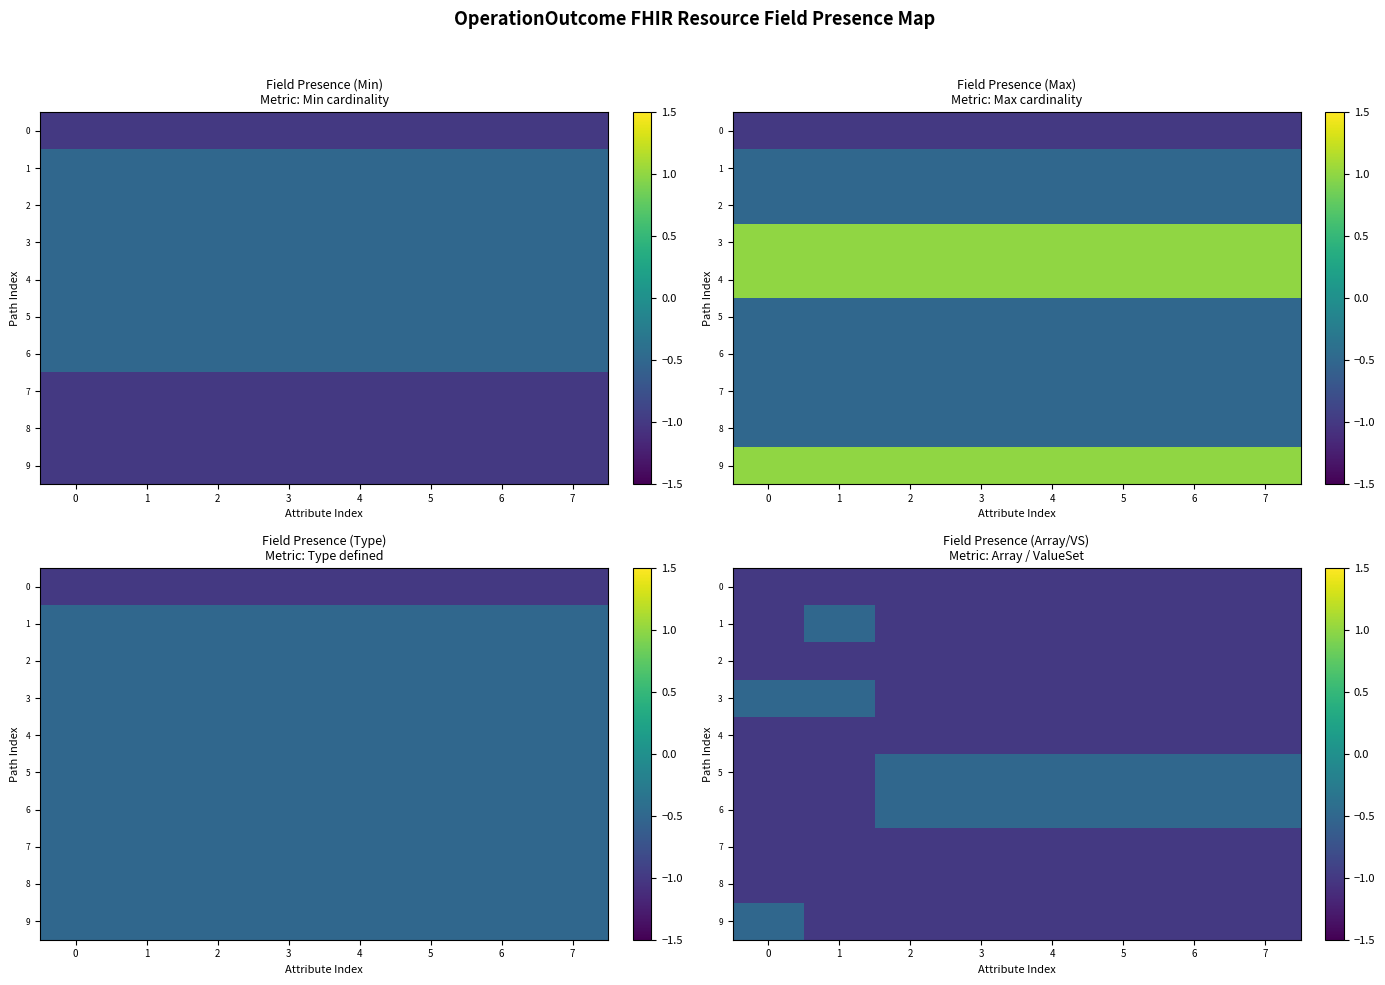

True or false: 9 has a value of -1.0 at 5.

True